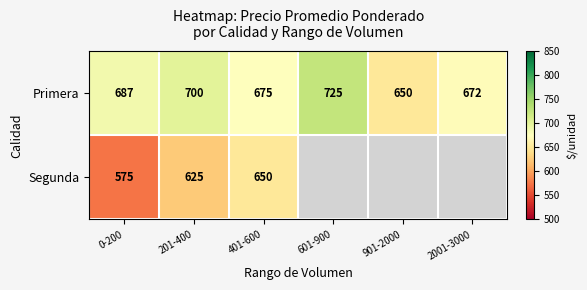

At how many categories does at least one series exceed 721?

1